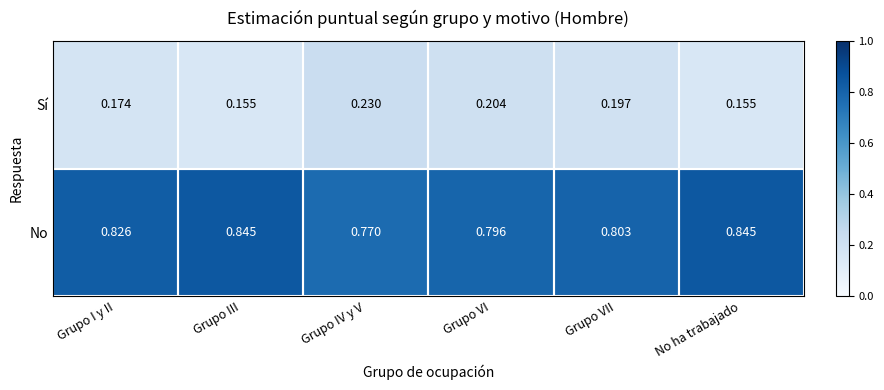

Rank the series by their maximum value, from highest to lowest.

No, Sí